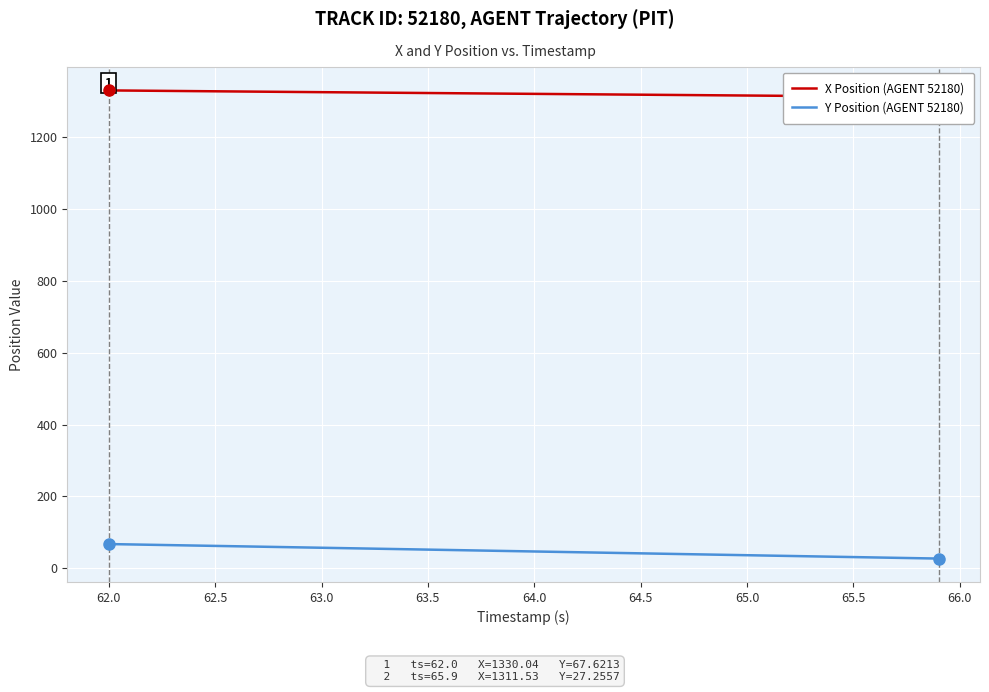

Reading left to right, what are all the values shown in this chart?

X Position (AGENT 52180): 1330.0	1329.5	1329.0	1328.5	1328.1	1327.6	1327.1	1326.6	1326.1	1325.6	1325.1	1324.7	1324.2	1323.7	1323.2	1322.8	1322.3	1321.8	1321.3	1320.9	1320.4	1320.0	1319.5	1319.0	1318.6	1318.1	1317.6	1317.2	1316.7	1316.2	1315.8	1315.3	1314.8	1314.4	1313.9	1313.4	1313.0	1312.5	1312.0	1311.5
Y Position (AGENT 52180): 67.6	66.6	65.6	64.5	63.5	62.5	61.5	60.4	59.4	58.4	57.3	56.3	55.3	54.2	53.2	52.2	51.1	50.1	49.1	48.0	47.0	45.9	44.9	43.9	42.8	41.8	40.7	39.7	38.7	37.6	36.6	35.5	34.5	33.5	32.4	31.4	30.4	29.3	28.3	27.3